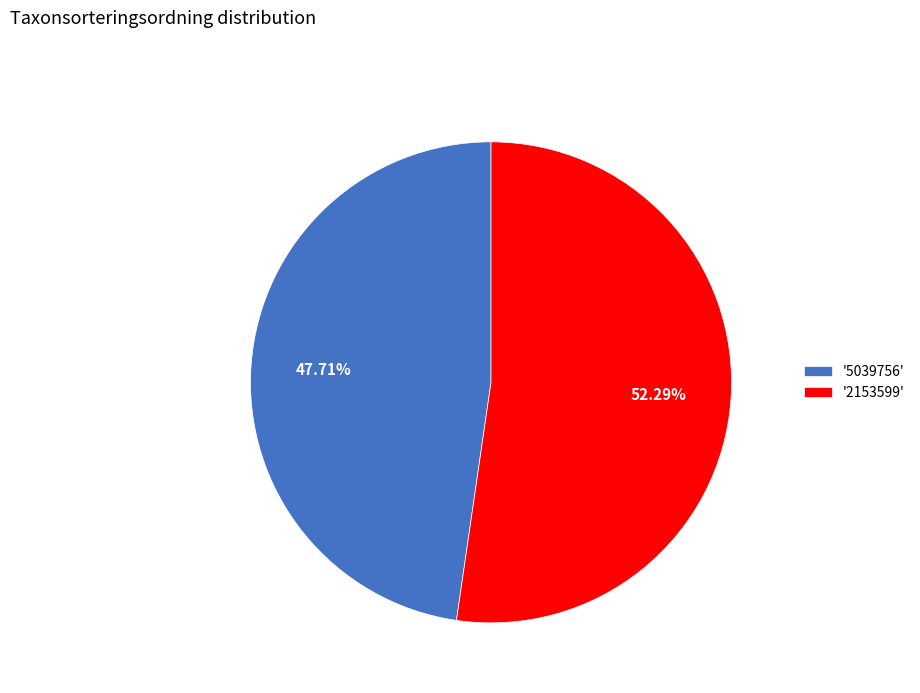

Combined, do '5039756' and '2153599' account for over 50%?

Yes